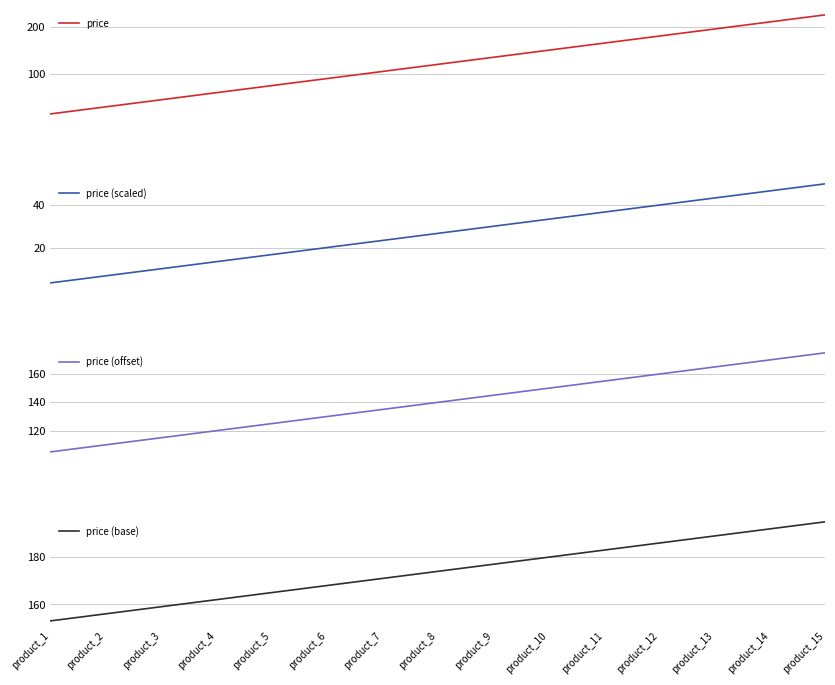

Reading left to right, what are all the values shown in this chart?

price: 15.0	30.0	45.0	60.0	75.0	90.0	105.0	120.0	135.0	150.0	165.0	180.0	195.0	210.0	225.0
price (scaled): 3.3	6.7	10.0	13.3	16.7	20.0	23.3	26.7	30.0	33.3	36.7	40.0	43.3	46.7	50.0
price (offset): 105.0	110.0	115.0	120.0	125.0	130.0	135.0	140.0	145.0	150.0	155.0	160.0	165.0	170.0	175.0
price (base): 153.0	156.0	159.0	162.0	165.0	168.0	171.0	174.0	177.0	180.0	183.0	186.0	189.0	192.0	195.0